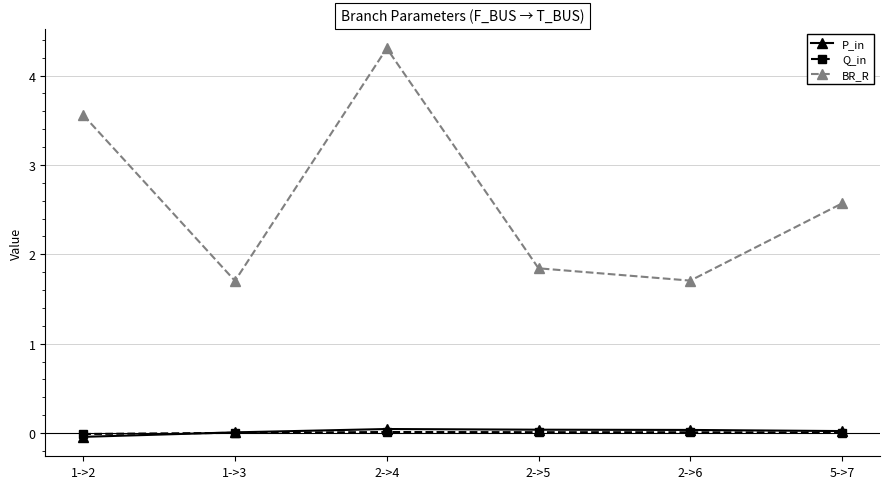

What position from the right is 1->2?

6